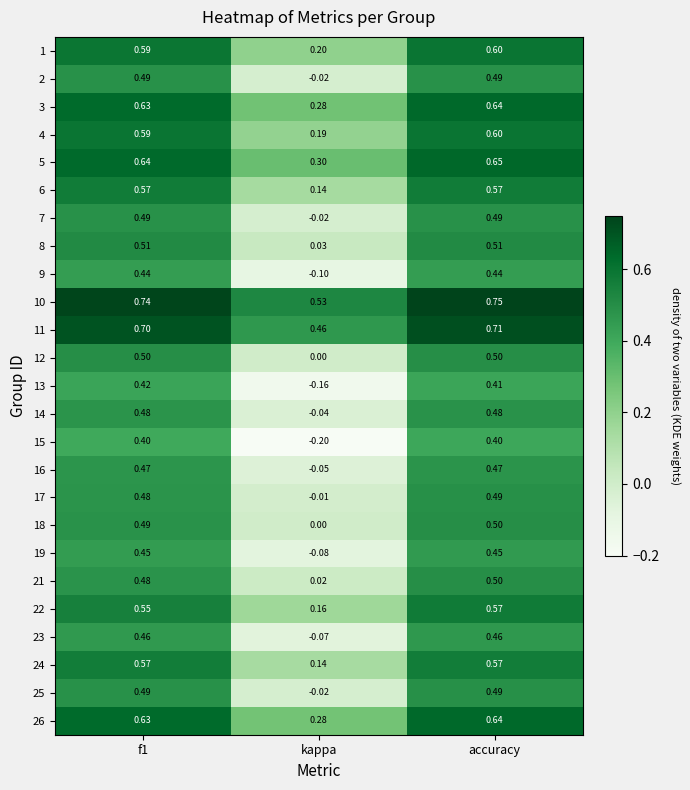

Where is 25 nearest to the value 0?

kappa